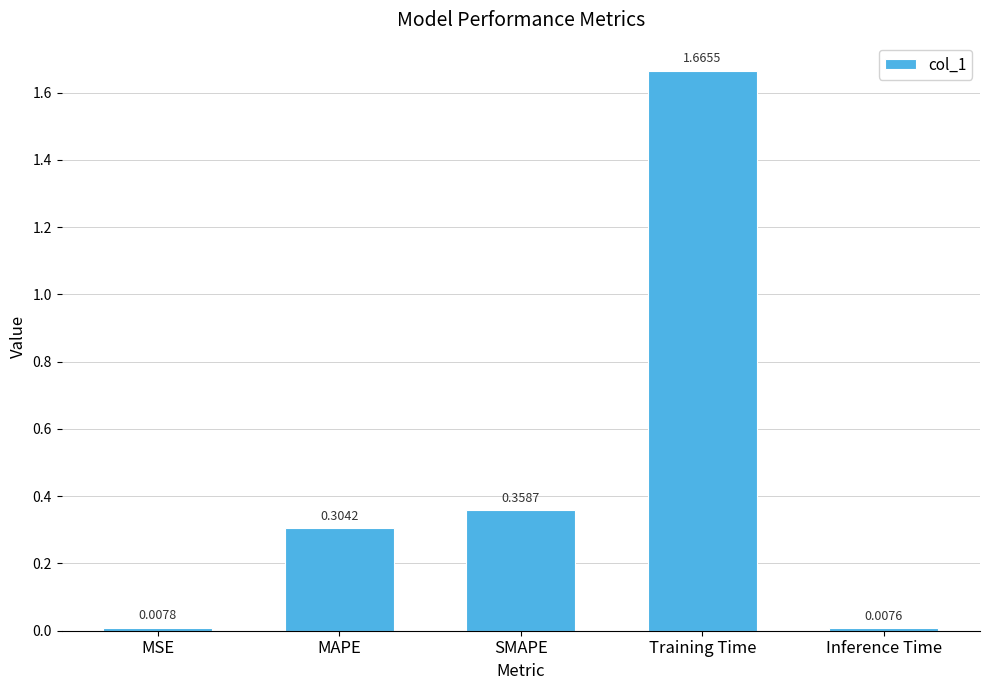

Which label corresponds to the largest value in the chart?

Training Time